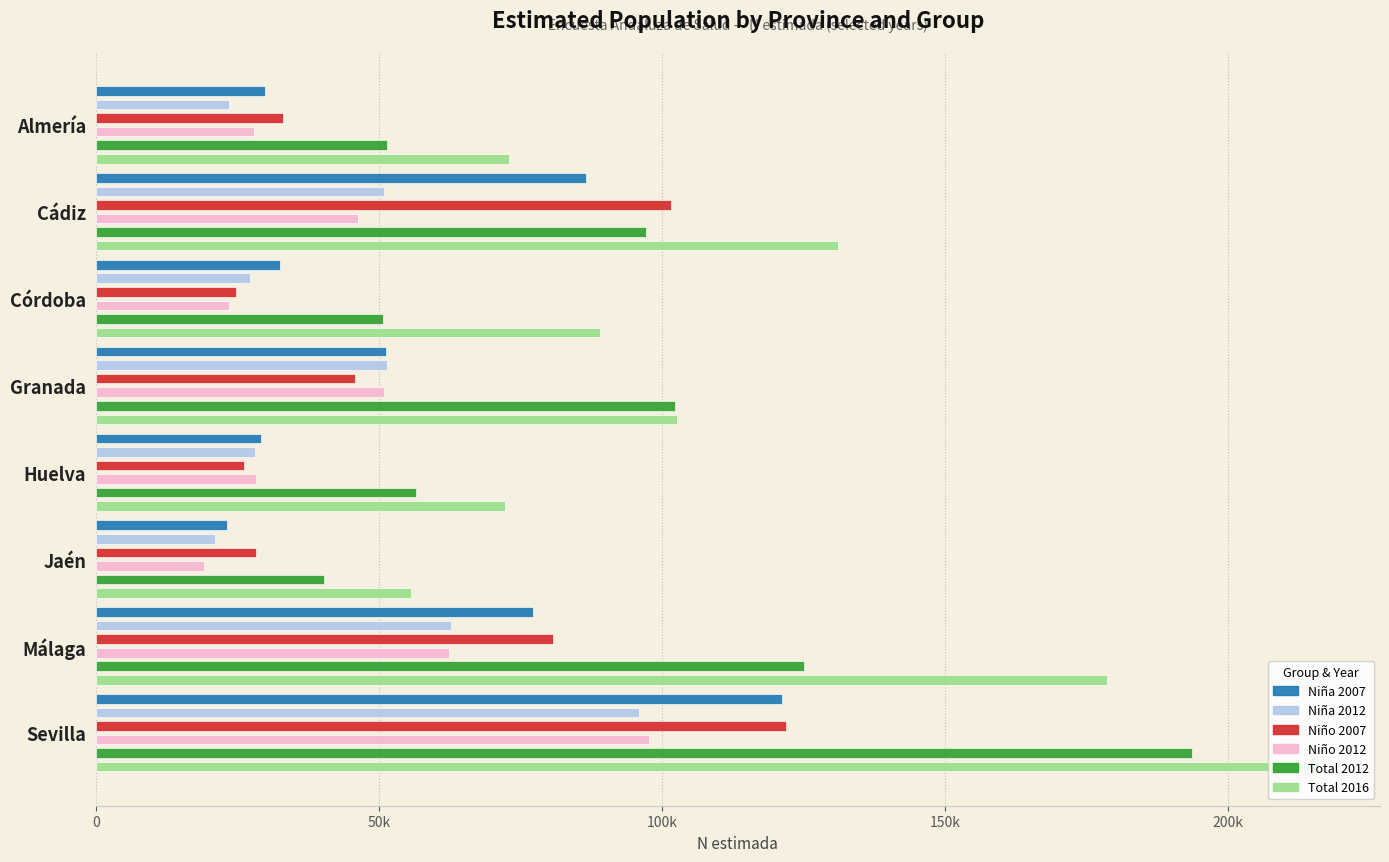

What are all the series names shown in the legend?

Niña 2007, Niña 2012, Niño 2007, Niño 2012, Total 2012, Total 2016